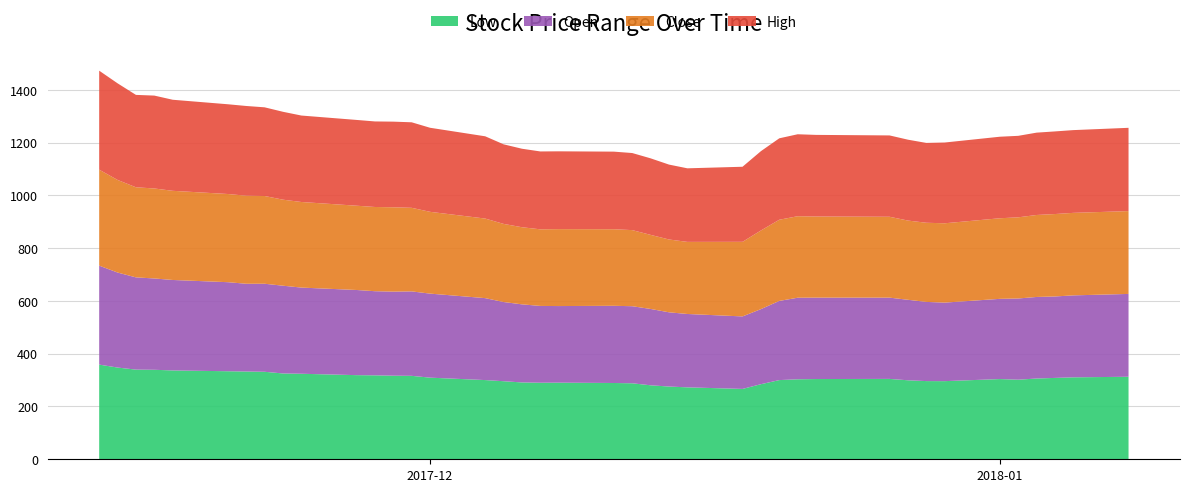

Reading left to right, what are all the values shown in this chart?

Low: 0=358.7	1=347.5	2=339.7	3=339.0	4=336.6	5=333.5	6=332.5	7=331.5	8=325.1	9=324.0	10=318.8	11=318.0	12=316.7	13=316.1	14=309.2	15=300.1	16=295.8	17=291.1	18=290.0	19=290.2	20=289.0	21=287.9	22=280.3	23=275.6	24=272.5	25=266.5	26=284.4	27=300.0	28=303.0	29=304.0	30=304.5	31=299.3	32=296.2	33=296.0	34=303.9	35=301.5	36=306.0	37=308.3	38=310.5	39=312.6
Open: 0=375.0	1=360.0	2=349.5	3=346.0	4=342.8	5=337.4	6=332.5	7=333.5	8=332.5	9=326.5	10=322.6	11=318.8	12=318.5	13=320.0	14=318.4	15=310.5	16=300.1	17=295.9	18=291.0	19=290.2	20=292.5	21=292.0	22=289.2	23=281.2	24=278.0	25=274.7	26=284.5	27=300.0	28=309.0	29=308.5	30=307.9	31=305.0	32=300.0	33=297.6	34=303.9	35=307.7	36=309.0	37=308.6	38=310.5	39=313.9
Close: 0=363.5	1=350.9	2=341.4	3=340.9	4=337.8	5=334.1	6=333.5	7=332.5	8=326.0	9=324.3	10=319.3	11=319.1	12=319.5	13=316.6	14=309.9	15=301.5	16=296.0	17=292.2	18=290.2	19=291.5	20=290.0	21=288.4	22=280.7	23=275.9	24=273.1	25=282.6	26=297.9	27=307.5	28=308.8	29=307.2	30=306.4	31=300.2	32=299.9	33=300.5	34=305.3	35=307.5	36=310.6	37=312.3	38=312.6	39=313.8
High: 0=375.0	1=366.0	2=350.0	3=351.9	4=345.0	5=340.0	6=340.0	7=336.0	8=333.0	9=327.5	10=325.0	11=324.1	12=324.5	13=324.0	14=318.5	15=311.6	16=301.5	17=297.4	18=295.0	19=294.7	20=294.0	21=292.0	22=290.0	23=283.8	24=278.7	25=284.4	26=300.5	27=308.5	28=310.5	29=309.2	30=308.1	31=306.4	32=302.5	33=306.0	34=308.9	35=308.7	36=312.0	37=313.0	38=313.5	39=315.5